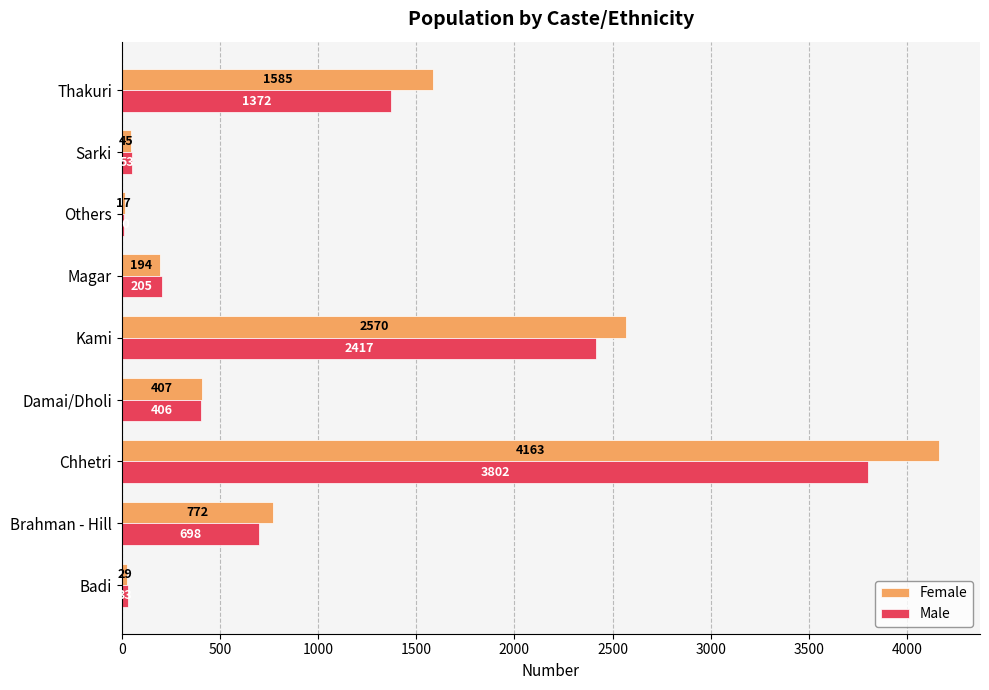

At which category is the sum across all series the highest?

Chhetri